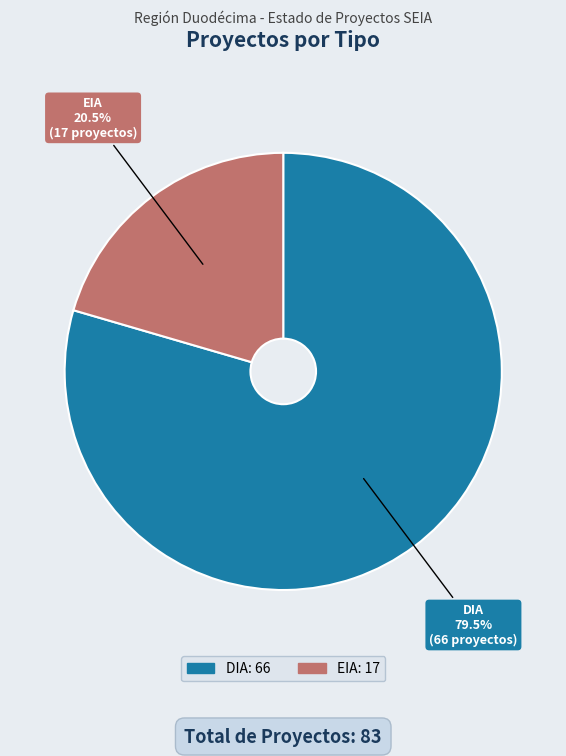

Which category has the biggest portion of the pie?

DIA